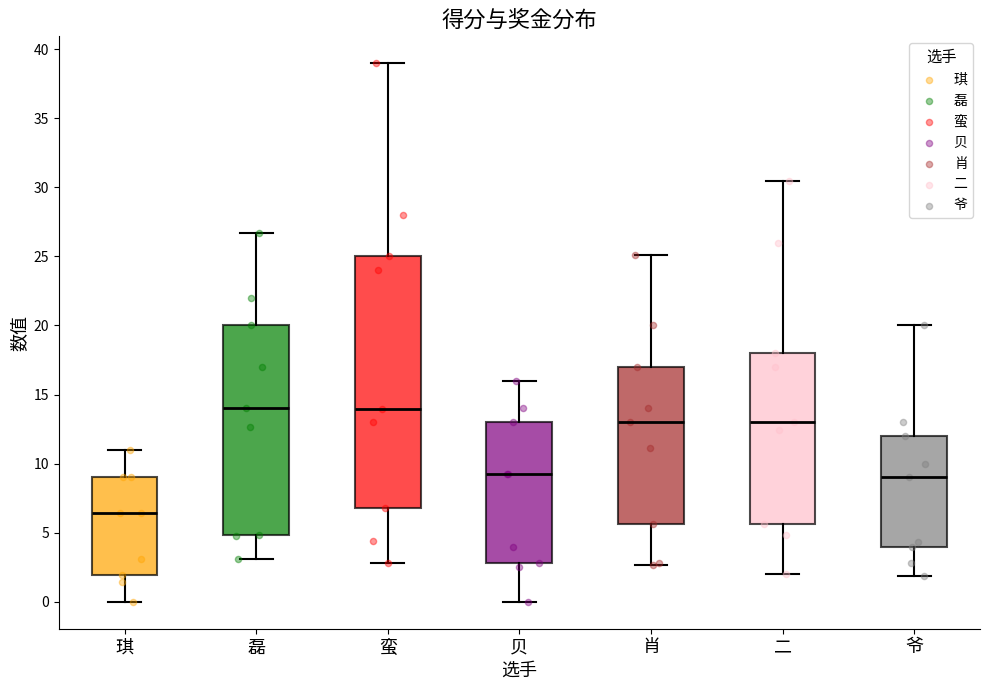

Which box's median line is the lowest?

琪